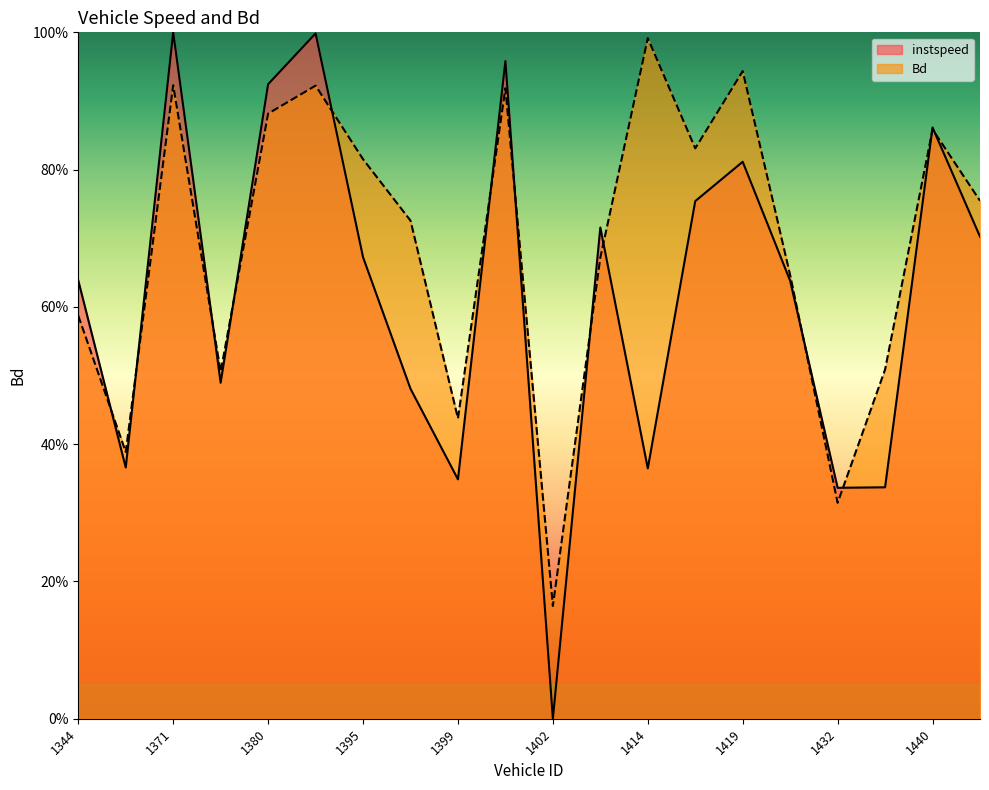

True or false: instspeed has a value of 1.6 at 1380.

False